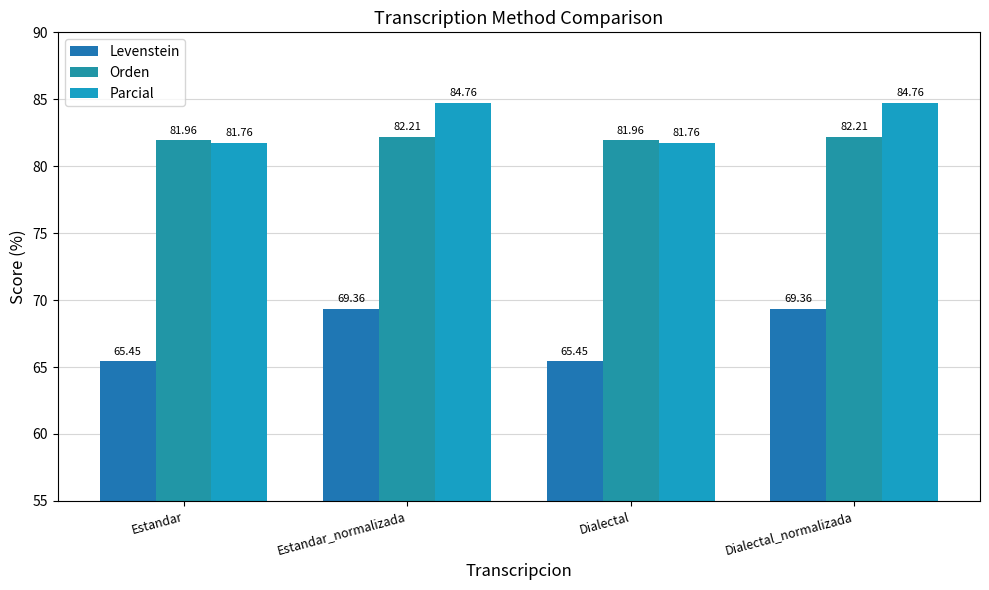

How many groups of bars are there?

4